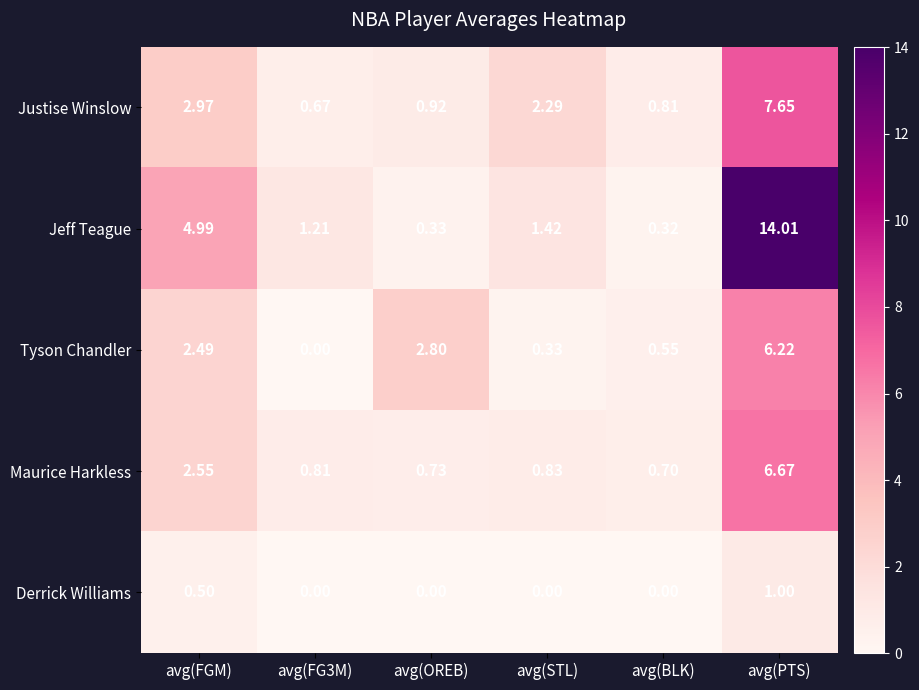

Count the number of data series in this chart.

5